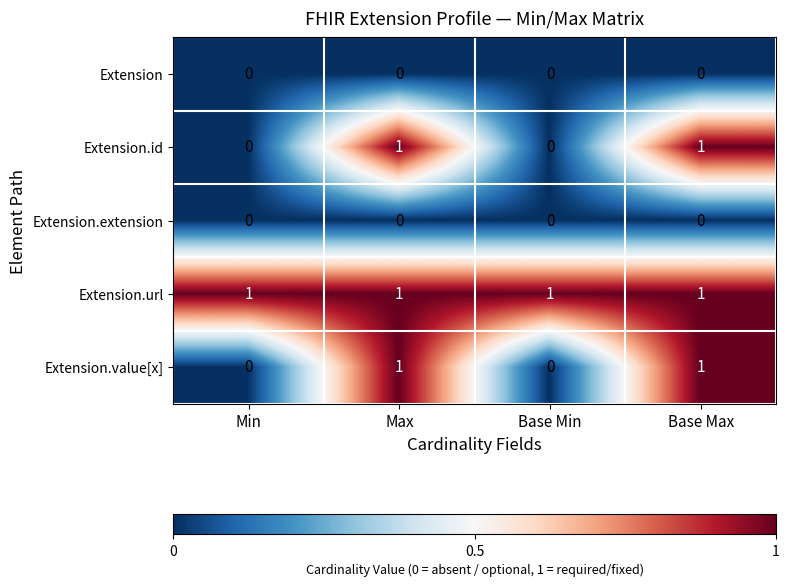

At how many categories does at least one series exceed 0?

4